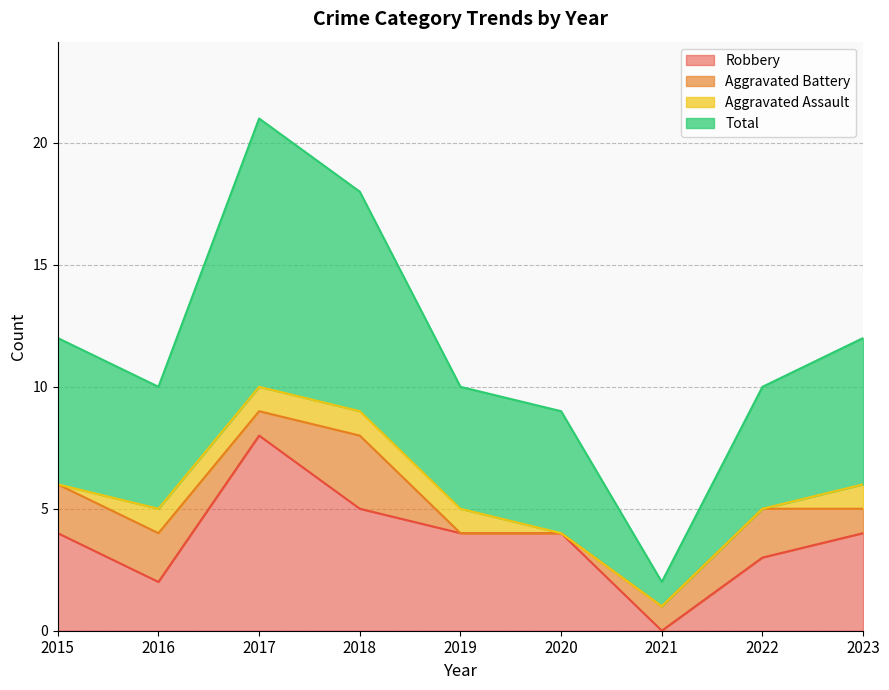

How many data points does each series have?

9